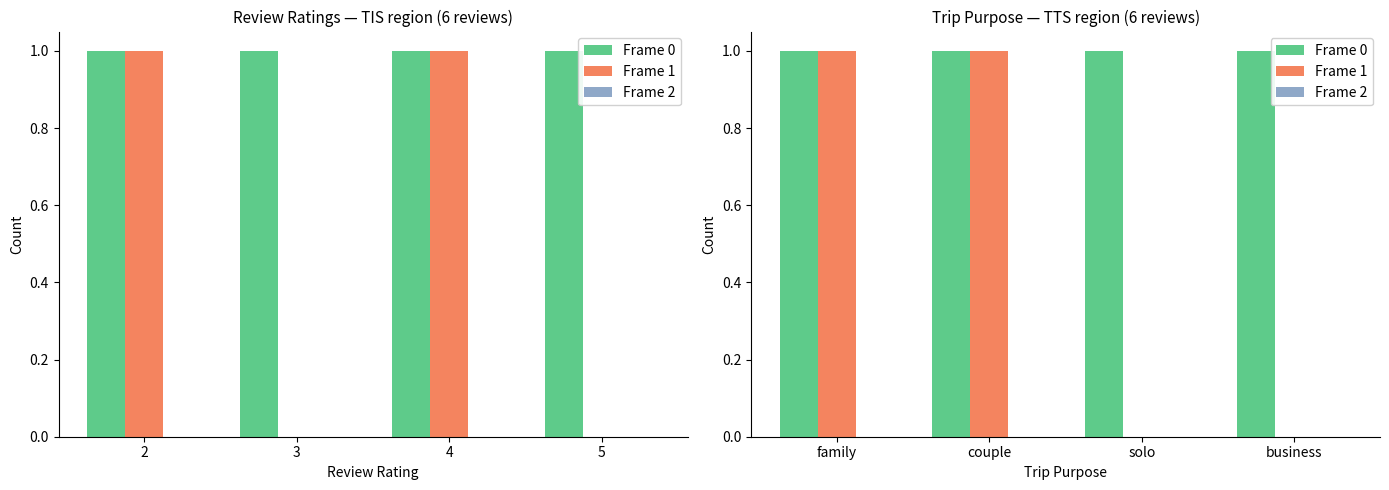

The Frame 0 series shows 1 at solo. True or false?

True